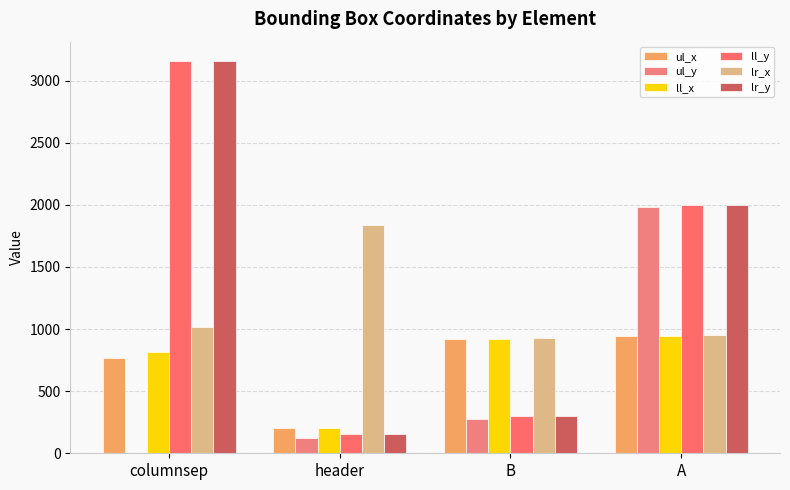

Is it true that ul_y equals 415 at A?

False